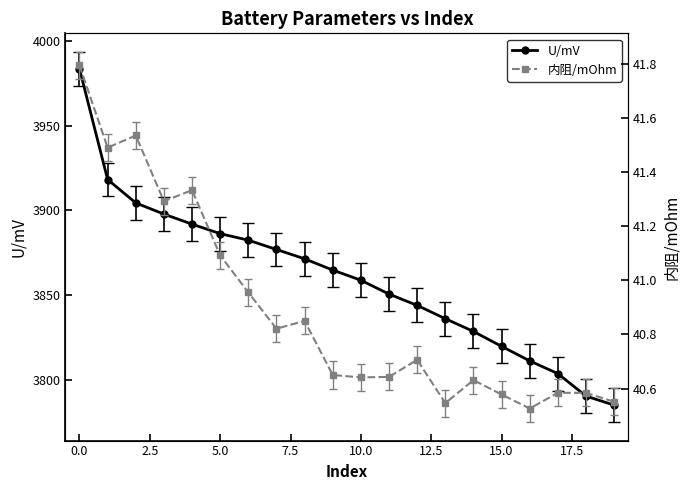

How many lines are shown in the chart?

2